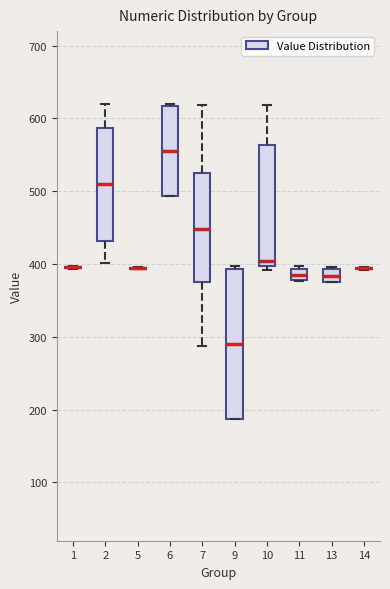

Reading left to right, read every box against the y-axis: the position of its median line, the range the box covers, and the ends of its whiskers. The values are not printed on the chart, so give them approximately, as read against the axis.

1: box collapsed to a line at 400, whiskers 390 to 400
2: median 510, box 430 to 590, whiskers 400 to 620
5: box collapsed to a line at 390, whiskers 390 to 400
6: median 560, box 490 to 620, whiskers 490 to 620
7: median 450, box 380 to 520, whiskers 290 to 620
9: median 290, box 190 to 390, whiskers 190 to 400
10: median 400 (just above the box's lower edge), box 400 to 560, whiskers 390 to 620
11: median 390 (inside the box), box 380 to 390, whiskers 380 to 400
13: median 380 (inside the box), box 380 to 390, whiskers 380 to 400
14: box collapsed to a line at 390, whiskers 390 to 400